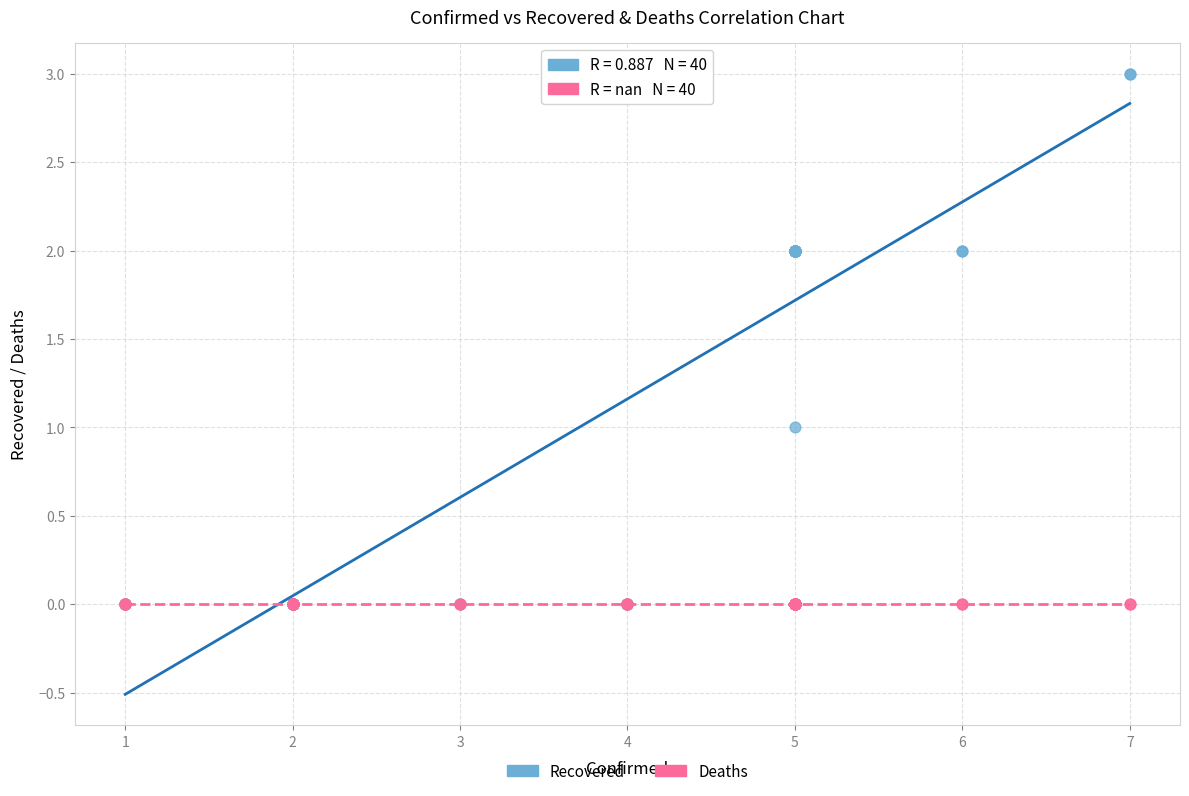

What are all the series names shown in the legend?

Recovered, Deaths